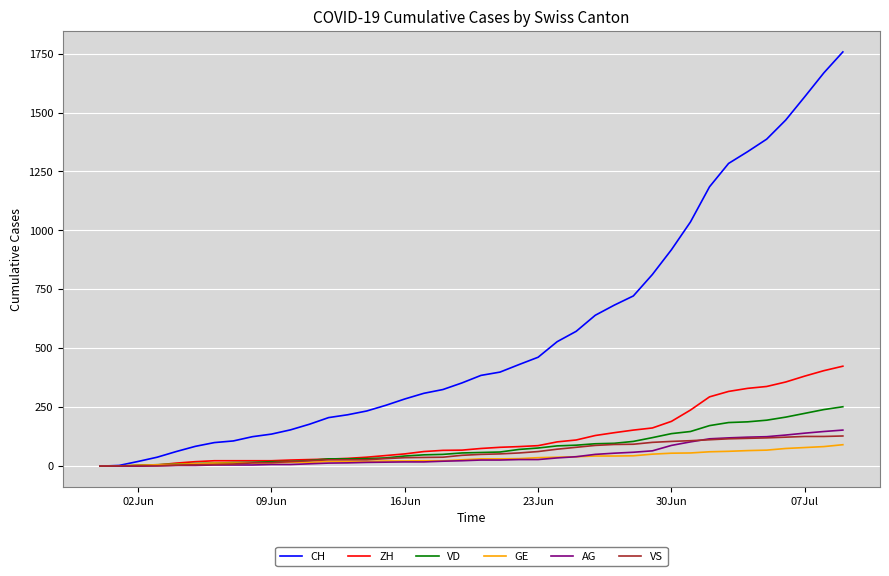

How many series are shown in this chart?

6